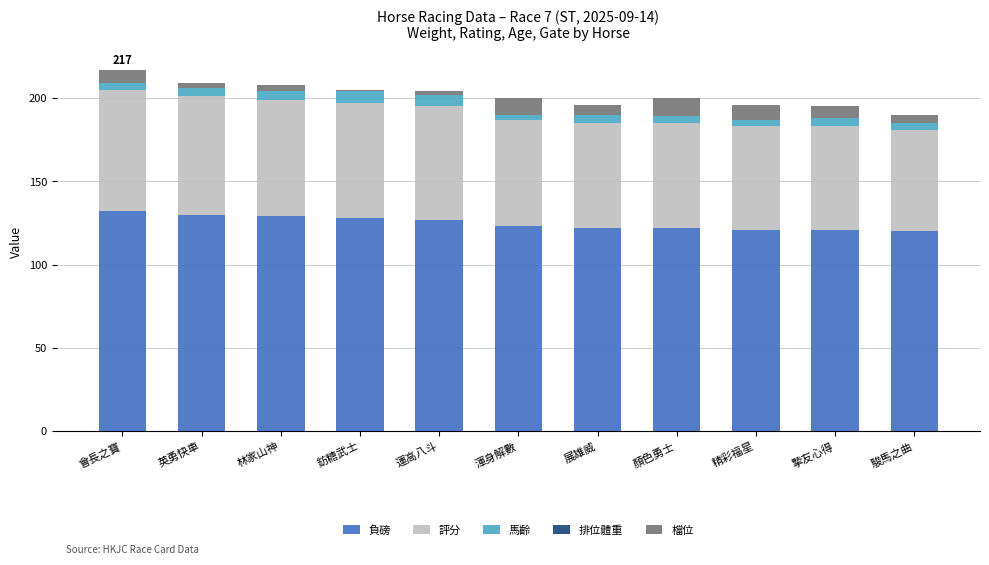

What is the lowest value of the 負磅 series?

120